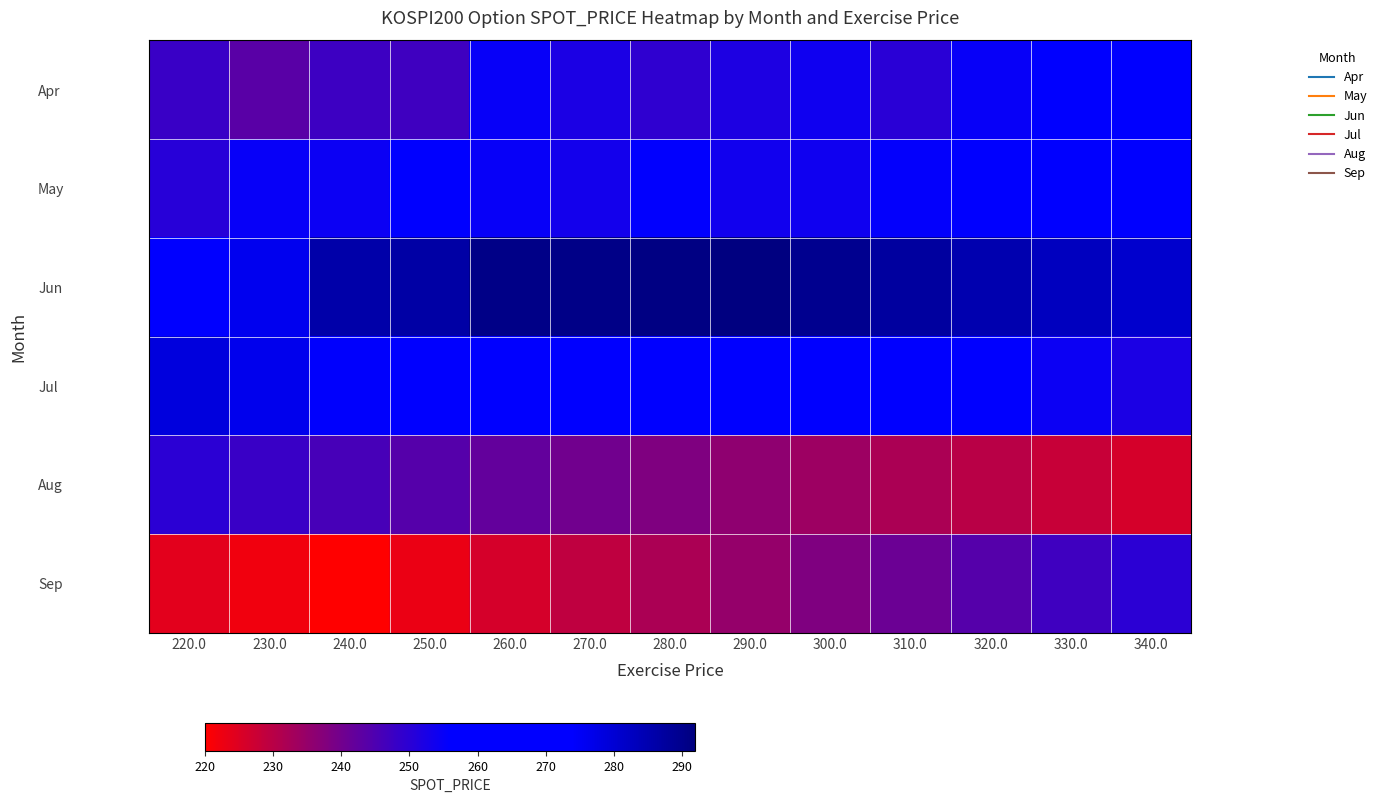

Which series has the largest total across all categories?

Jun